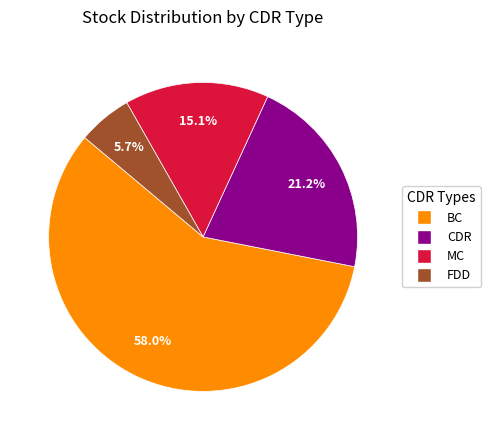

Approximately how many times larger is the value at BC compared to FDD?

10.2